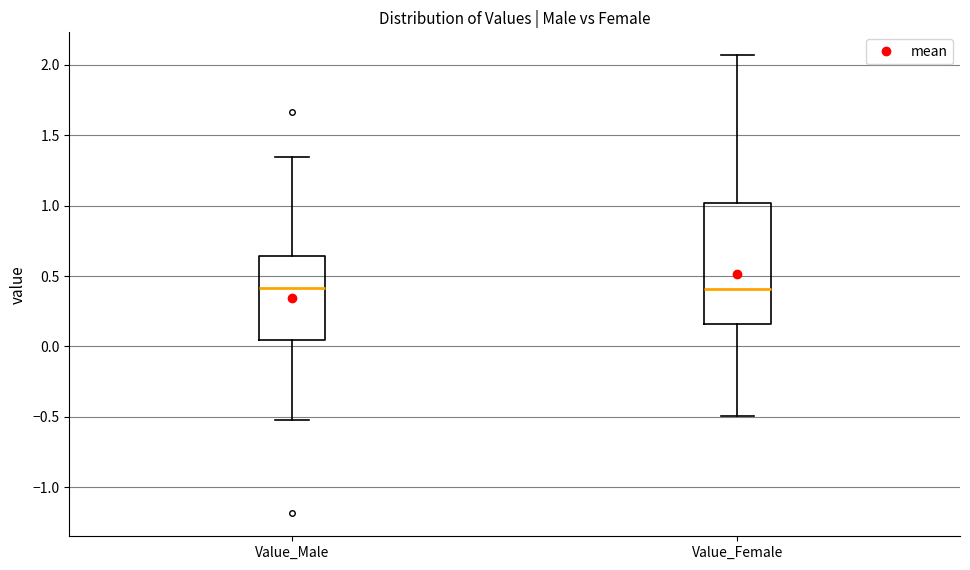

Where does the lower whisker of the box for Value_Male end on the y-axis? The values are not printed on the chart, so give them approximately, as read against the axis.

-0.55